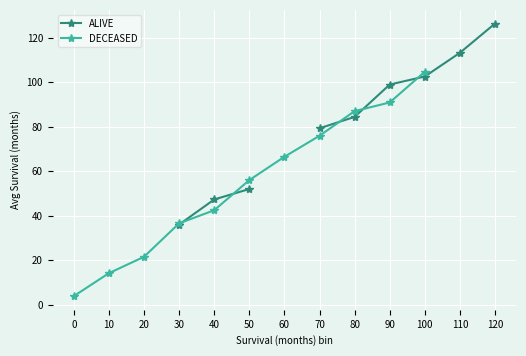

What is the spread (max minus min) of values at 100?

2.1